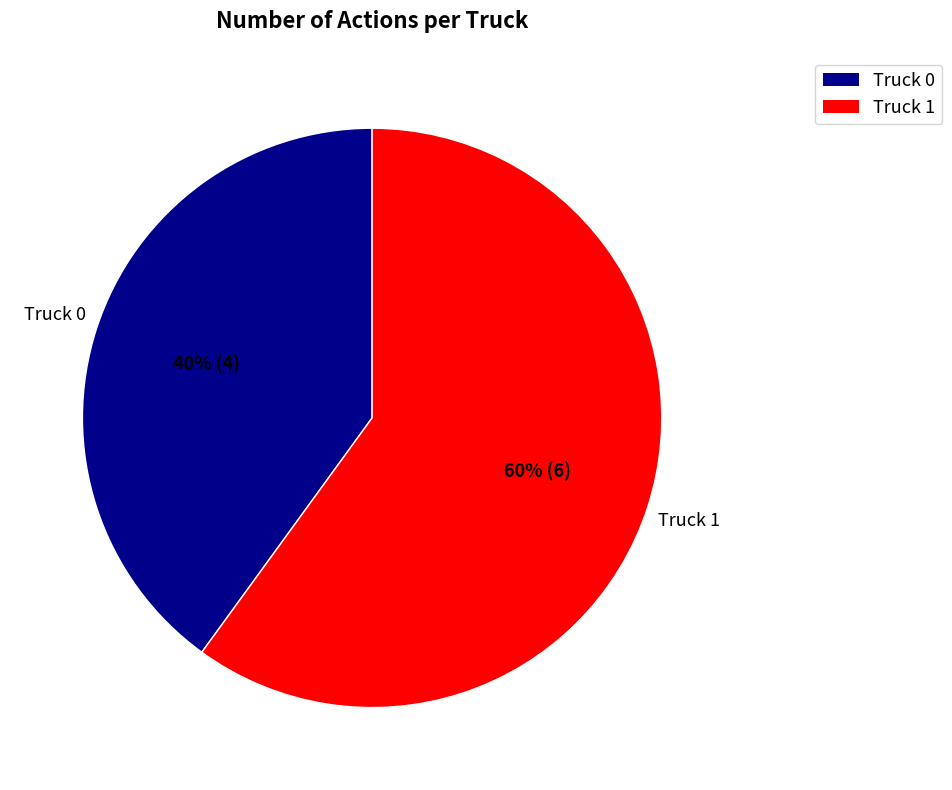

To the nearest percent, what is the average slice percentage?

50%